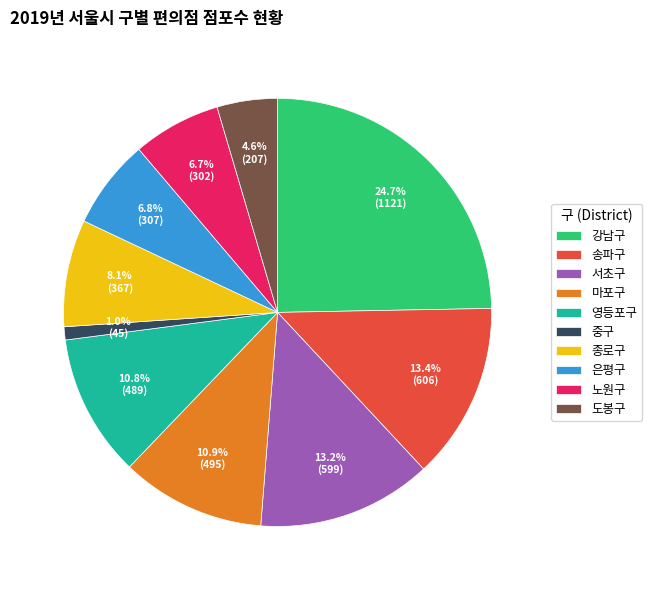

To the nearest percent, what percentage of the pie is 강남구?

25%